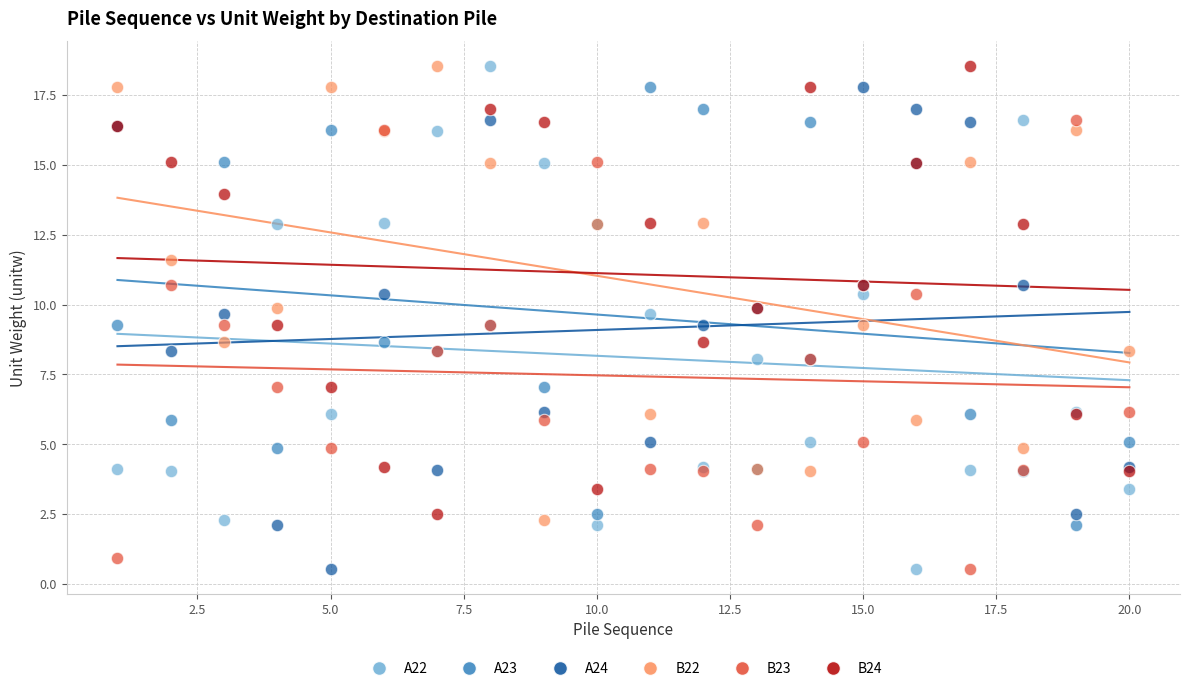

Which series has the largest Y range (max minus min)?

A22